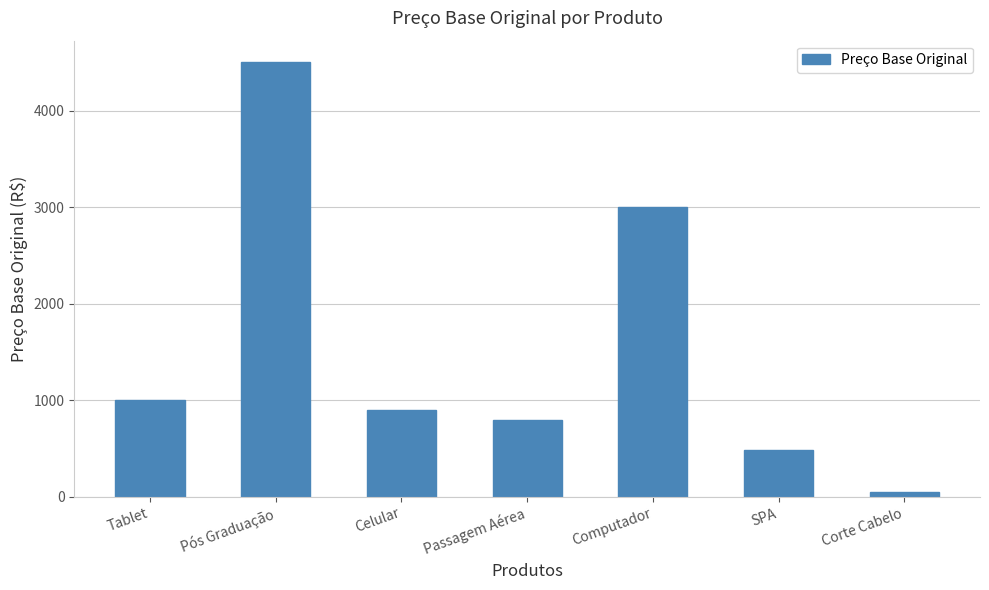

How many bars are there in total?

7